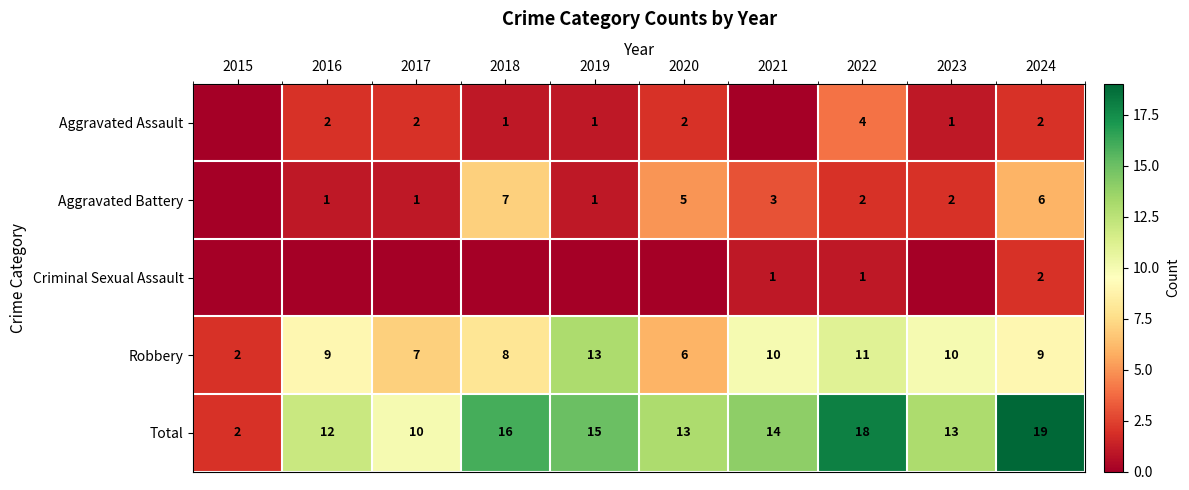

True or false: Total has a value of 13 at 2020.

True